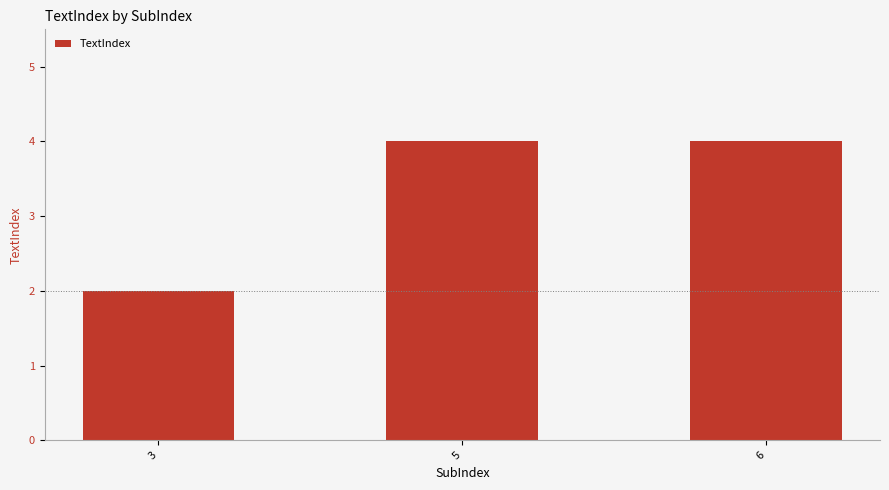

True or false: the data shows 4 at 5.

True